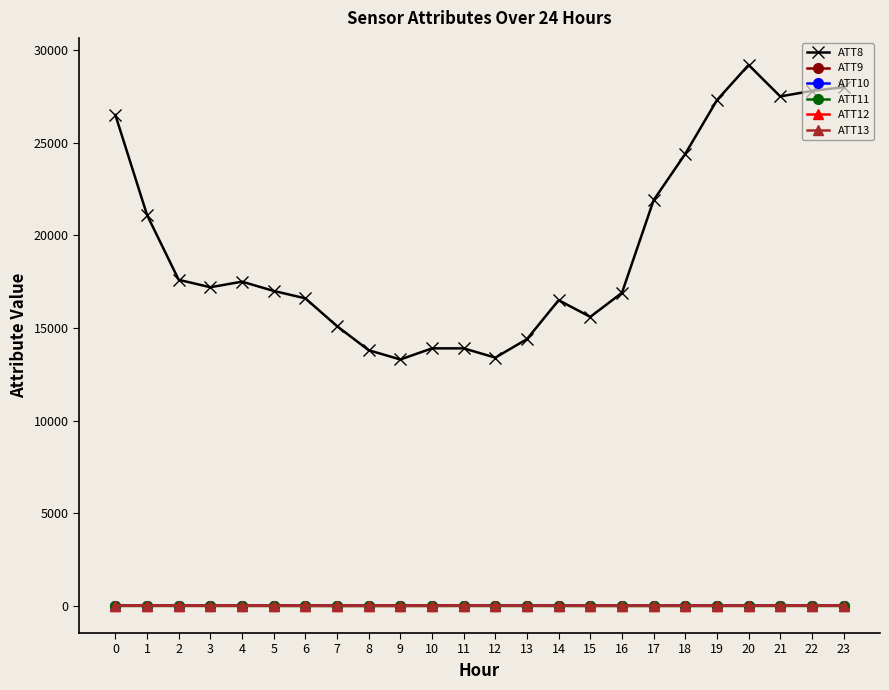

What is the approximate value of ATT12 at 7?

7.7